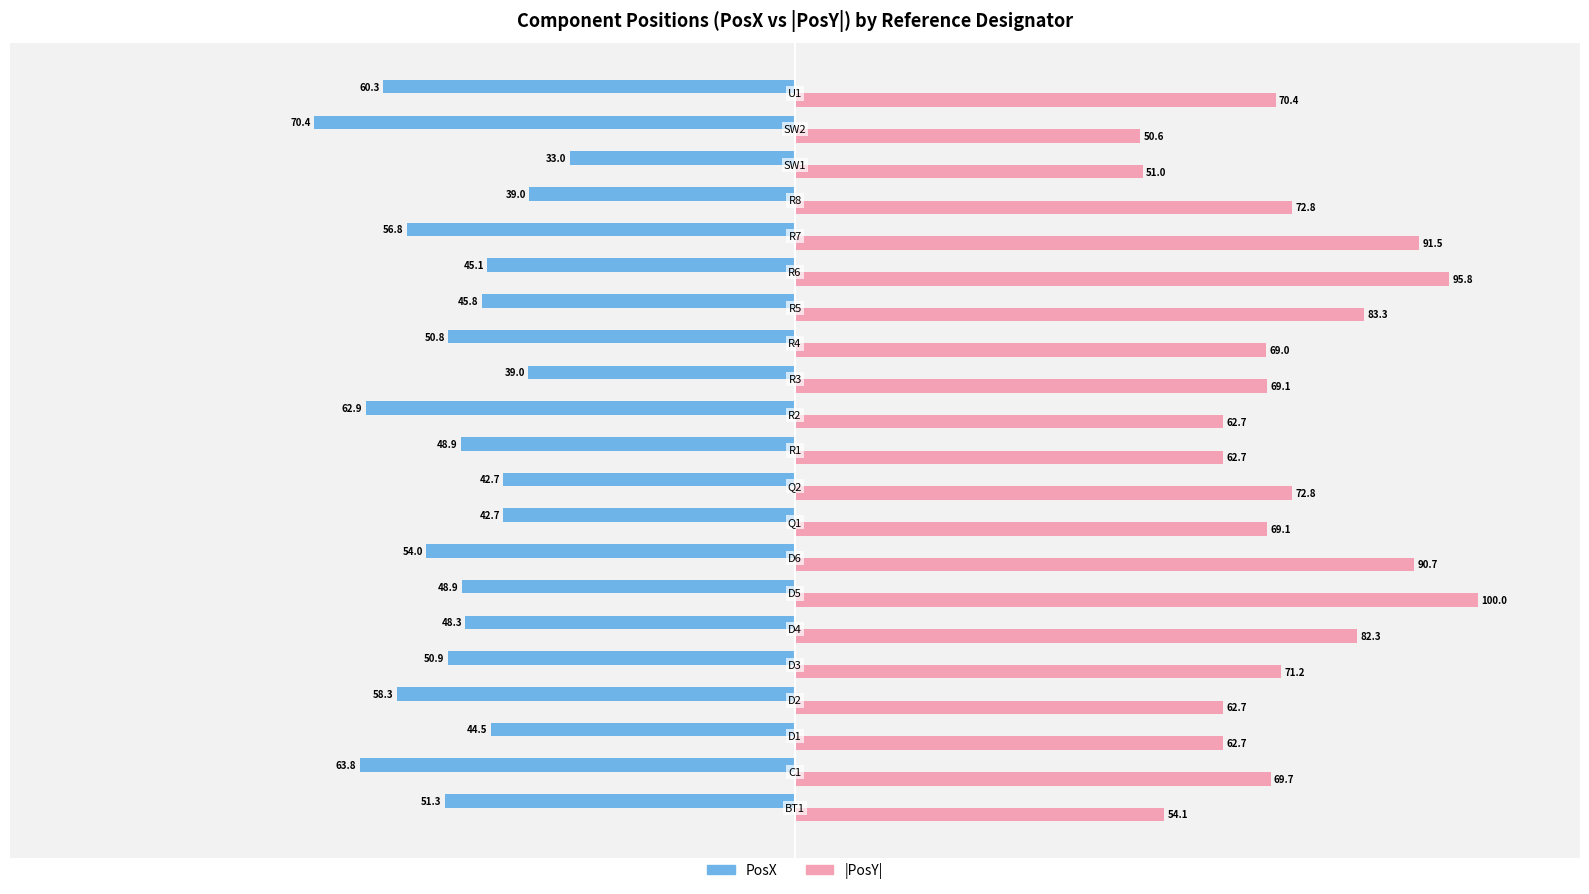

Rank the series by their average value, from lowest to highest.

PosX, |PosY|